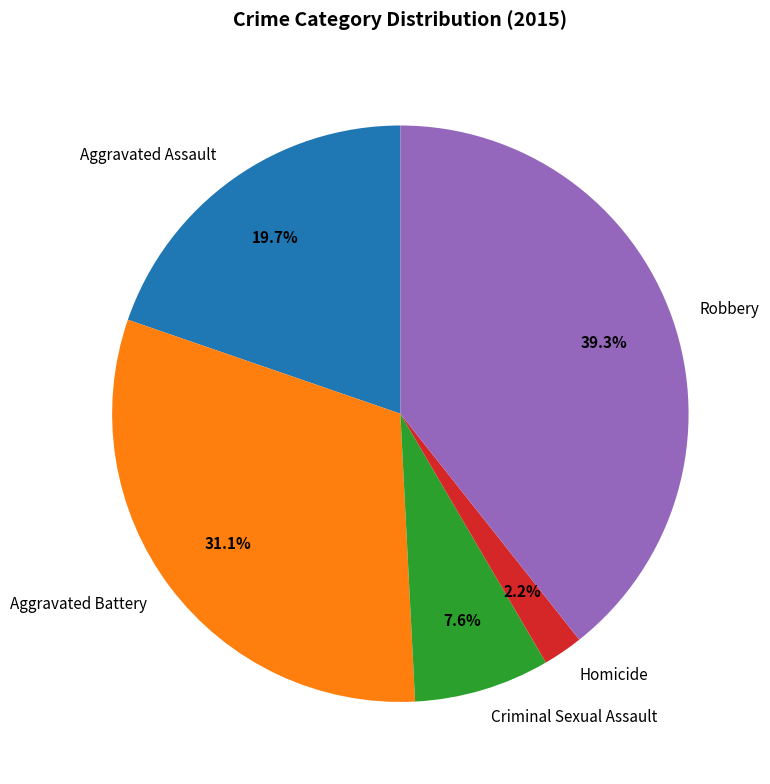

Rank the categories by value from lowest to highest.

Homicide, Criminal Sexual Assault, Aggravated Assault, Aggravated Battery, Robbery